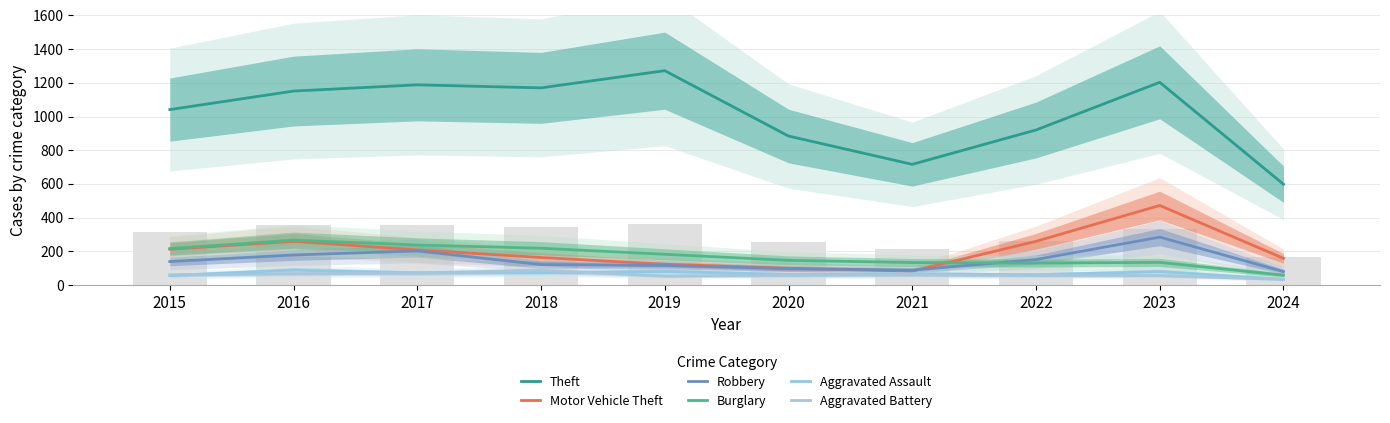

Is the value of Aggravated Battery at 2024 greater than the value of Burglary at 2016?

No